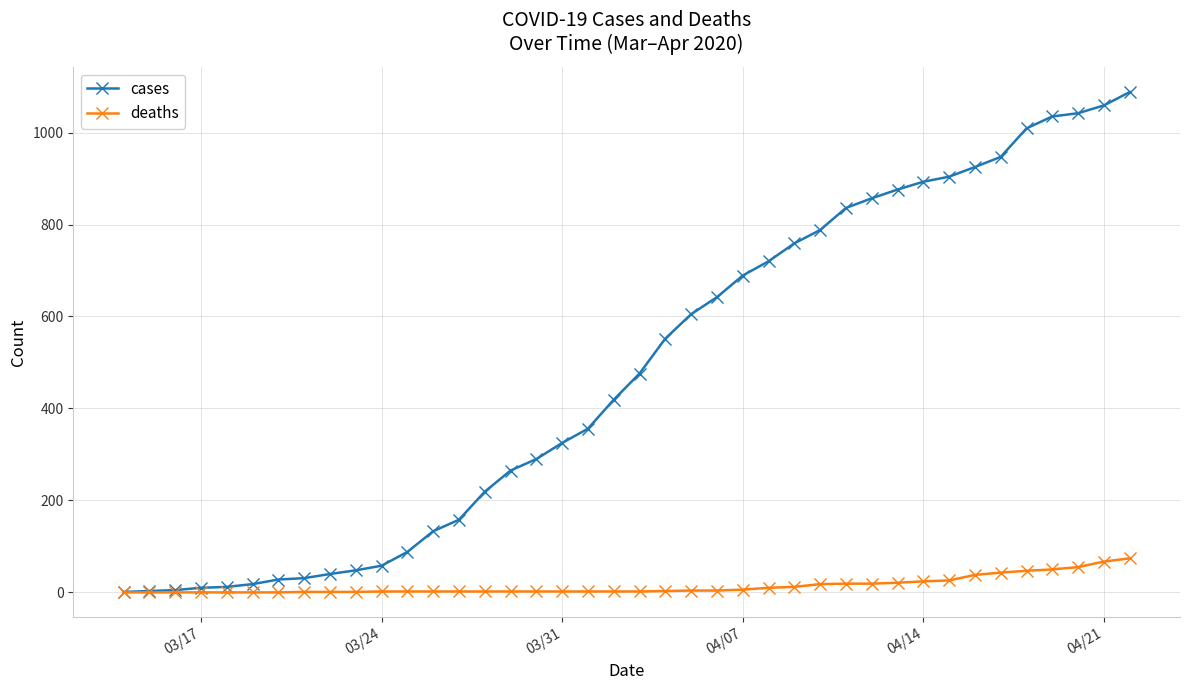

What is the greatest value displayed?

1088